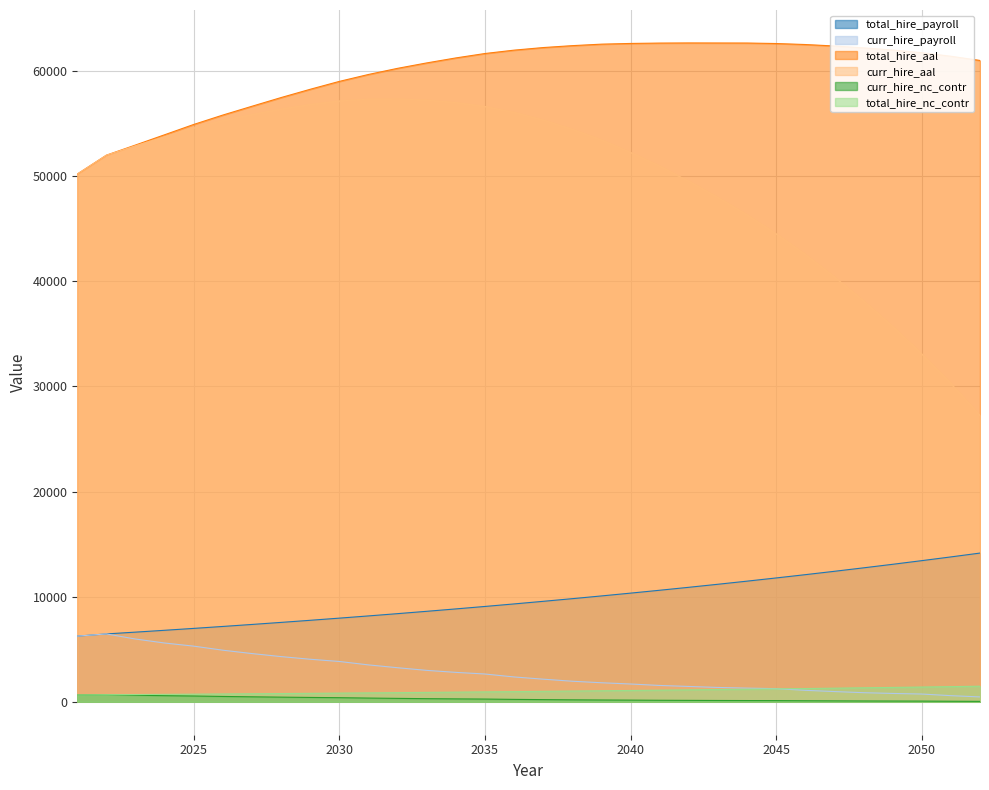

Between 2032 and 2021, which is larger?

2032